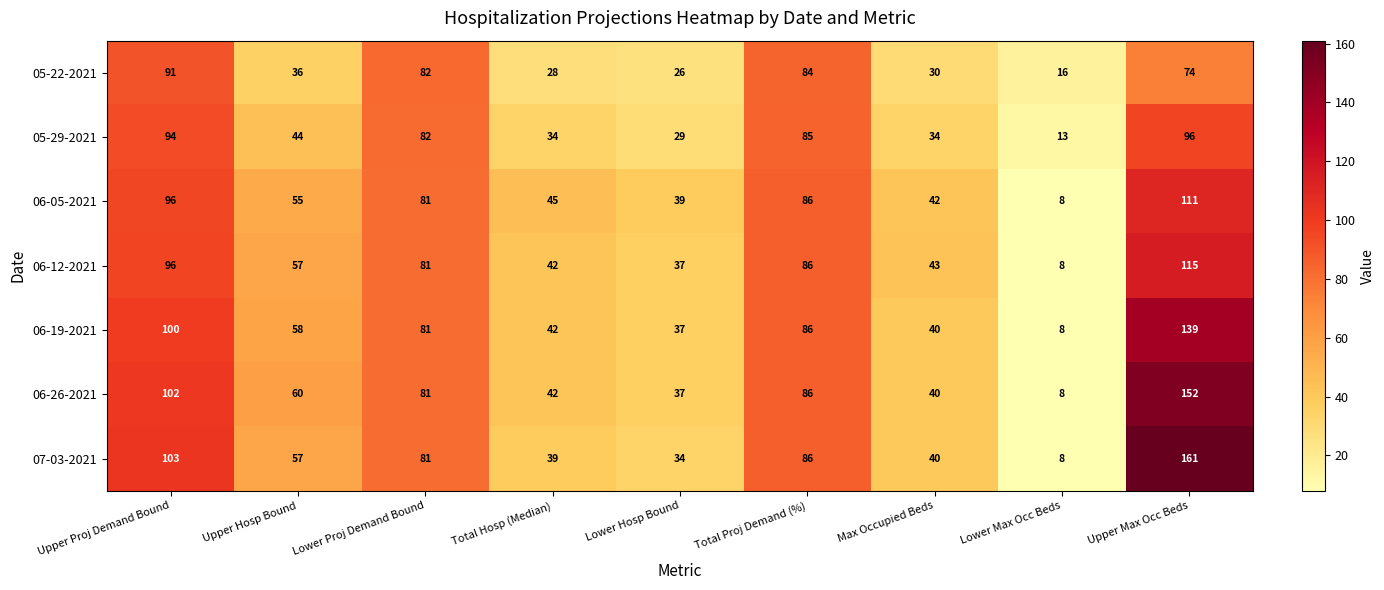

The value of 06-26-2021 at Max Occupied Beds is 40. True or false?

True